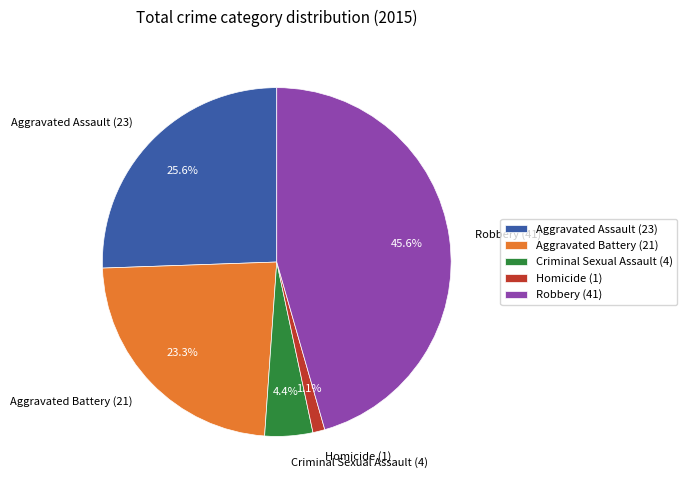

How many slices are in this pie chart?

5